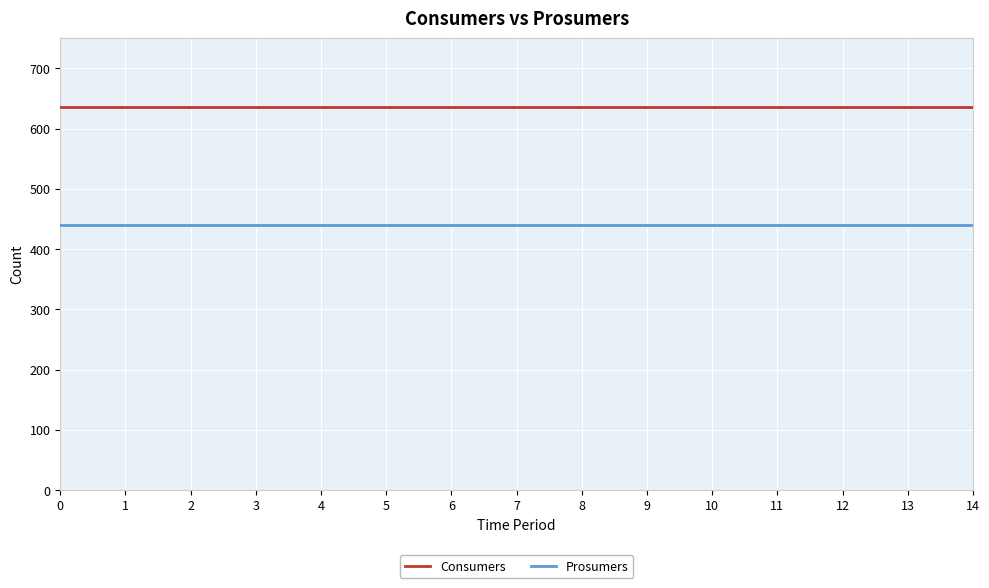

Reading left to right, list all the values displayed in this chart.

Consumers: 0=635	1=635	2=635	3=635	4=635	5=635	6=635	7=635	8=635	9=635	10=635	11=635	12=635	13=635	14=635
Prosumers: 0=440	1=440	2=440	3=440	4=440	5=440	6=440	7=440	8=440	9=440	10=440	11=440	12=440	13=440	14=440